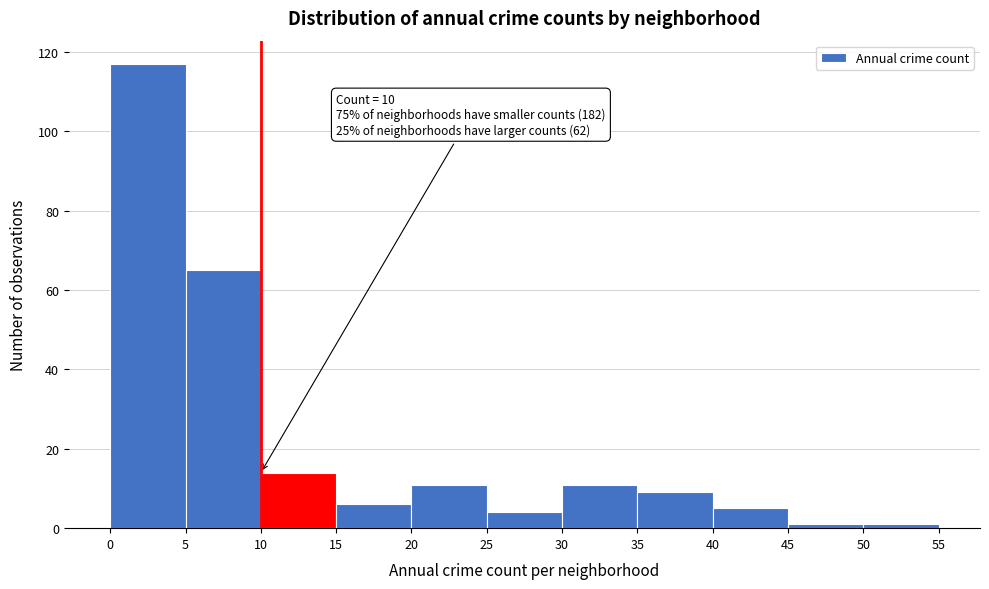

Over which range of the x-axis is the bar tallest?

0 to 5